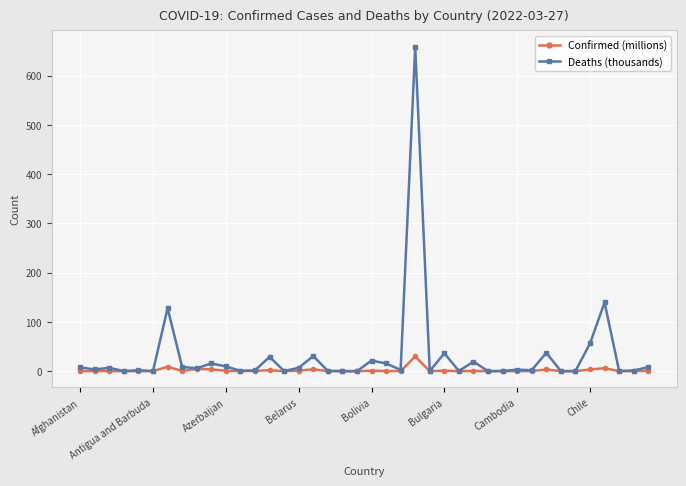

Which series has the largest range (max minus min)?

Deaths (thousands)